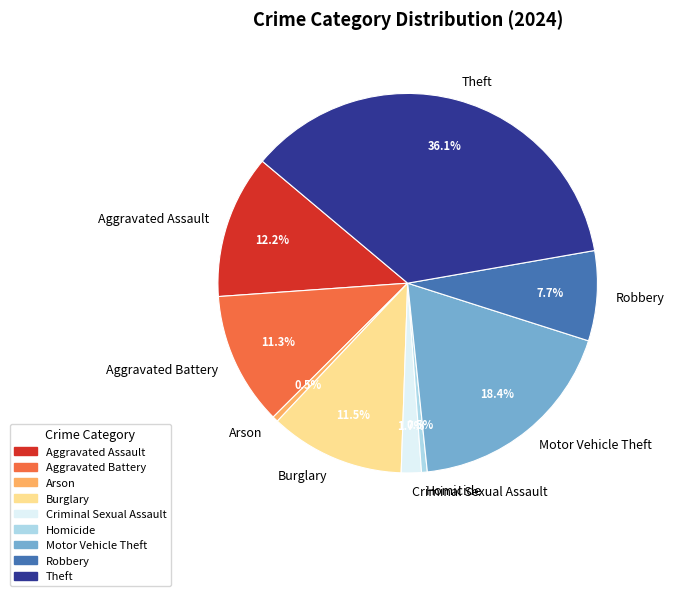

To the nearest percent, what is the average slice percentage?

11%